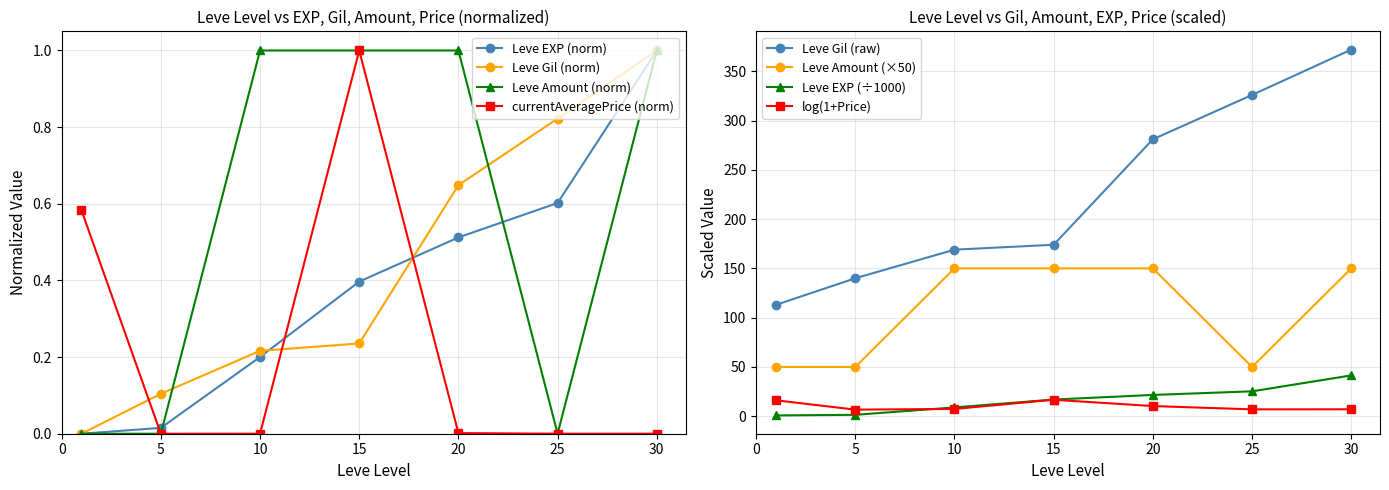

Which category has the highest value in the Leve EXP (norm) series?

30